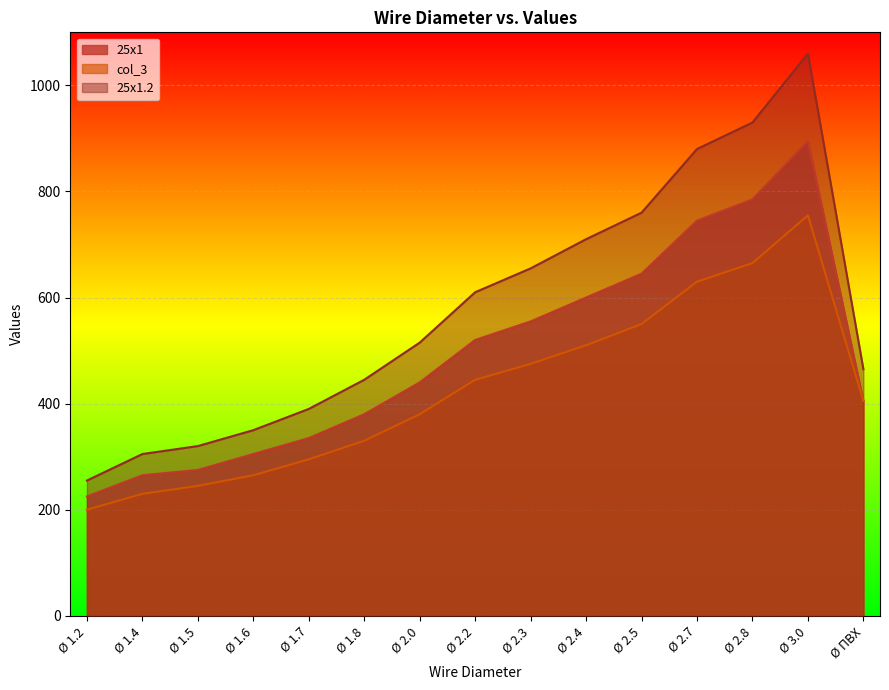

List the series in order of their overall mean, highest first.

25x1.2, 25x1, col_3